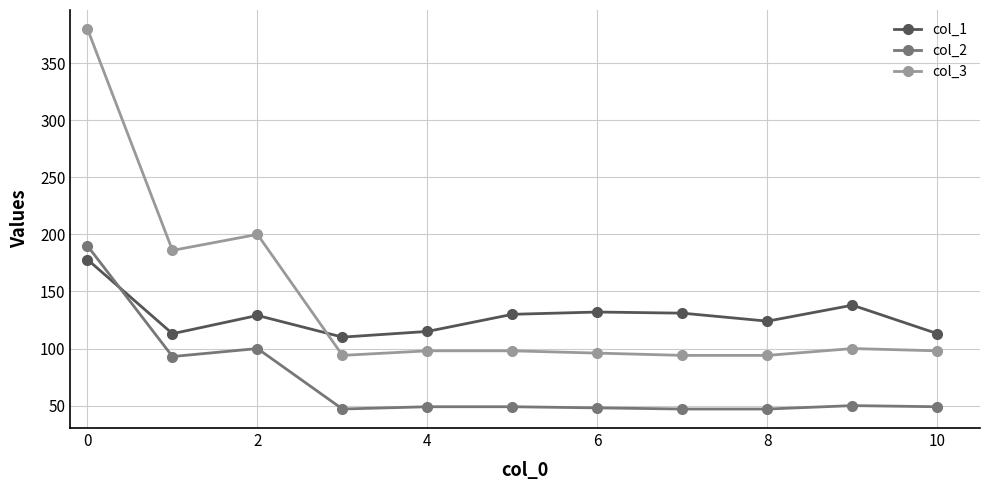

Rank the series by their average value, from lowest to highest.

col_2, col_1, col_3